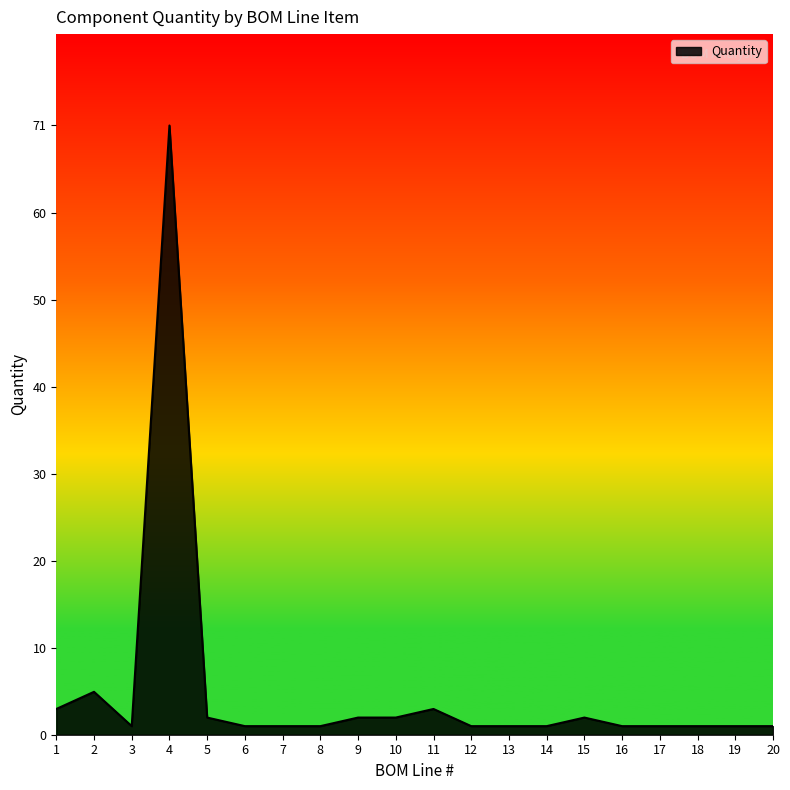

How many points are lower than both their immediate neighbors (excluding endpoints)?

1